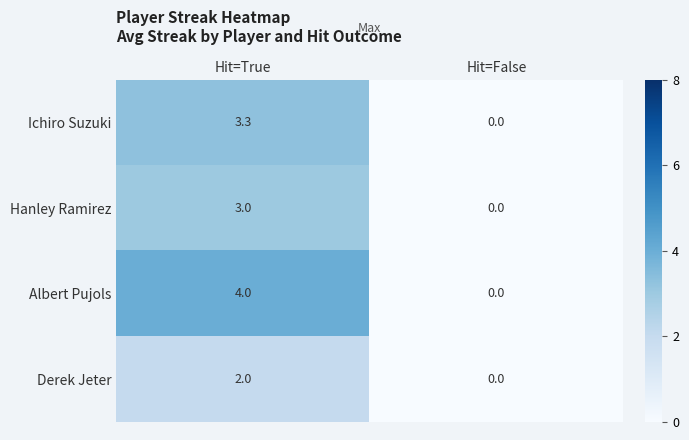

What is the spread (max minus min) of values at Hit=True?

2.0